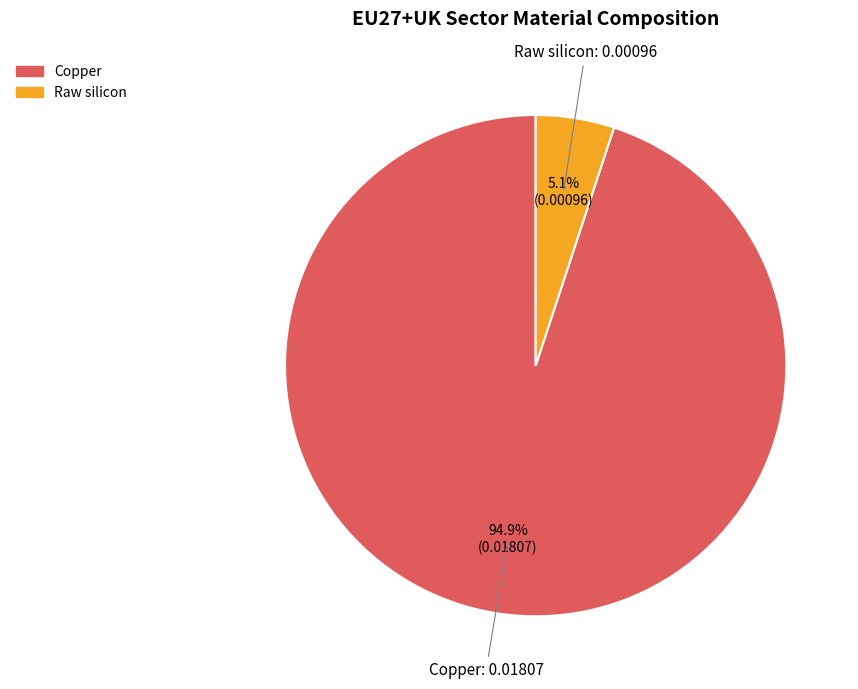

Is Copper the majority of the pie?

Yes